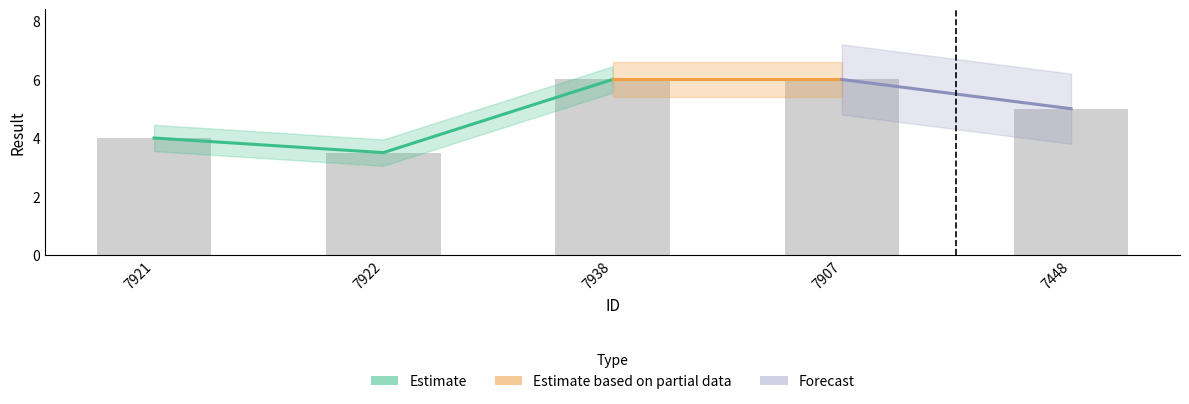

How many values exceed 5?

2